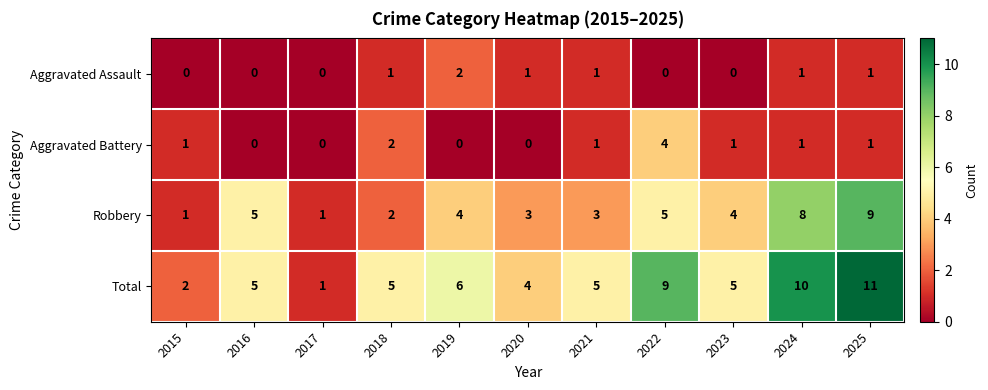

True or false: Aggravated Battery has a value of 1 at 2022.

False